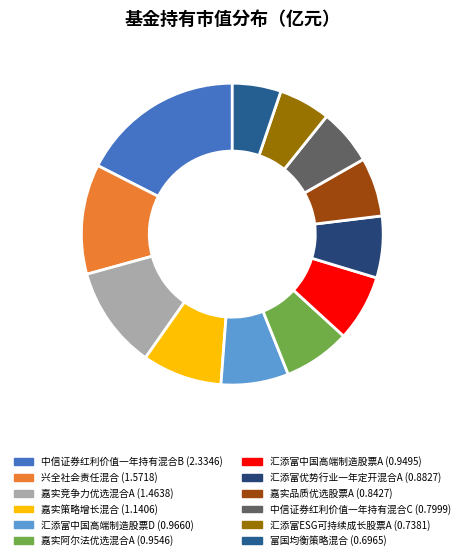

How many segments does this pie chart have?

12